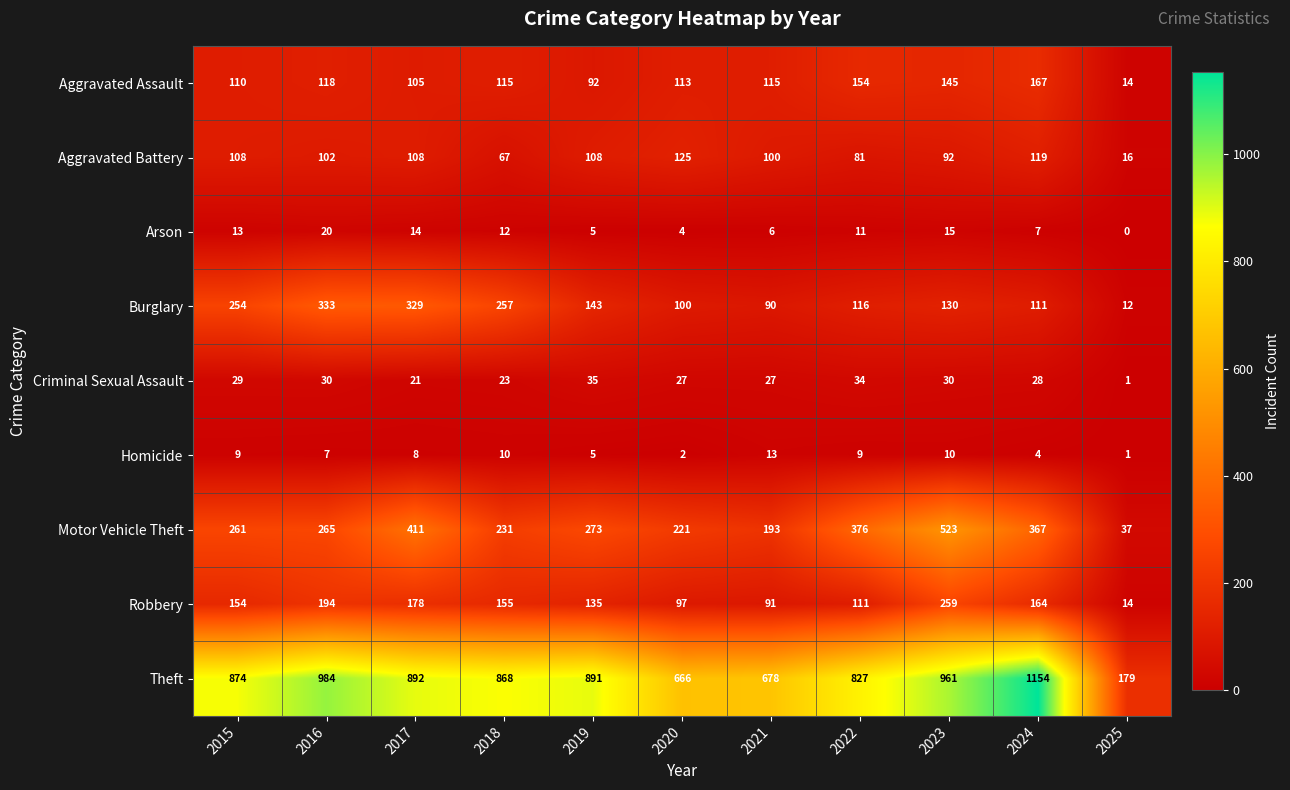

True or false: Arson has a value of 11 at 2022.

True